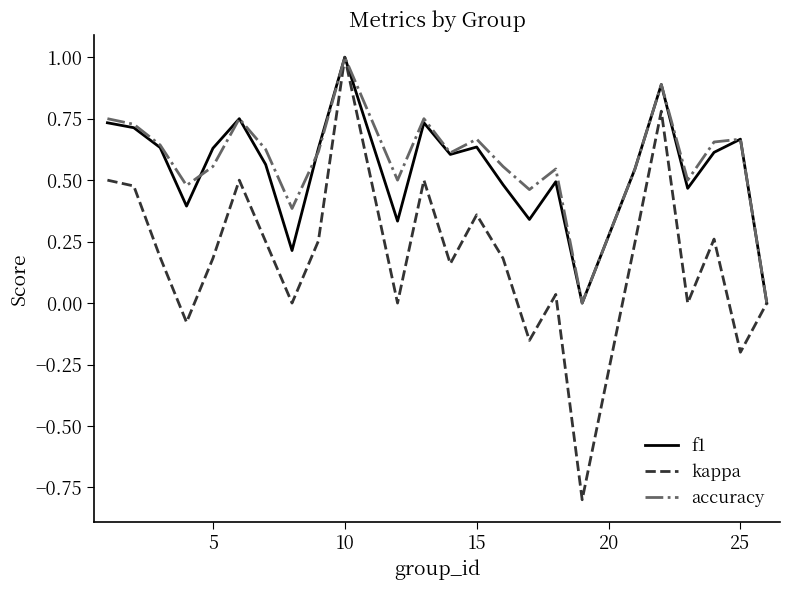

What is the maximum value shown in the chart?

1.0